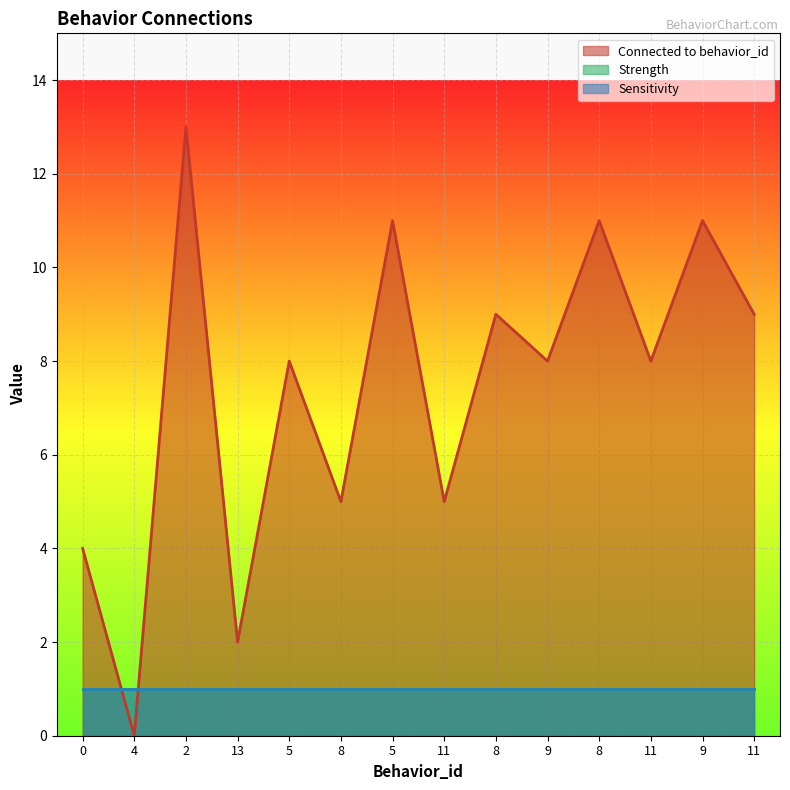

What is the lowest value of the Sensitivity series?

1